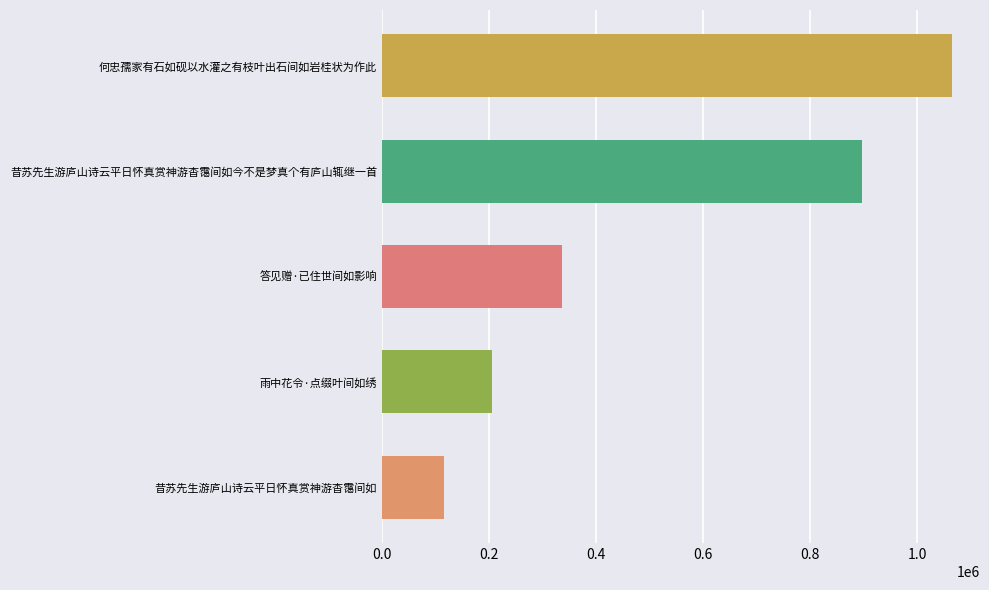

What is the label of the 2nd bar from the bottom?

雨中花令·点缀叶间如绣